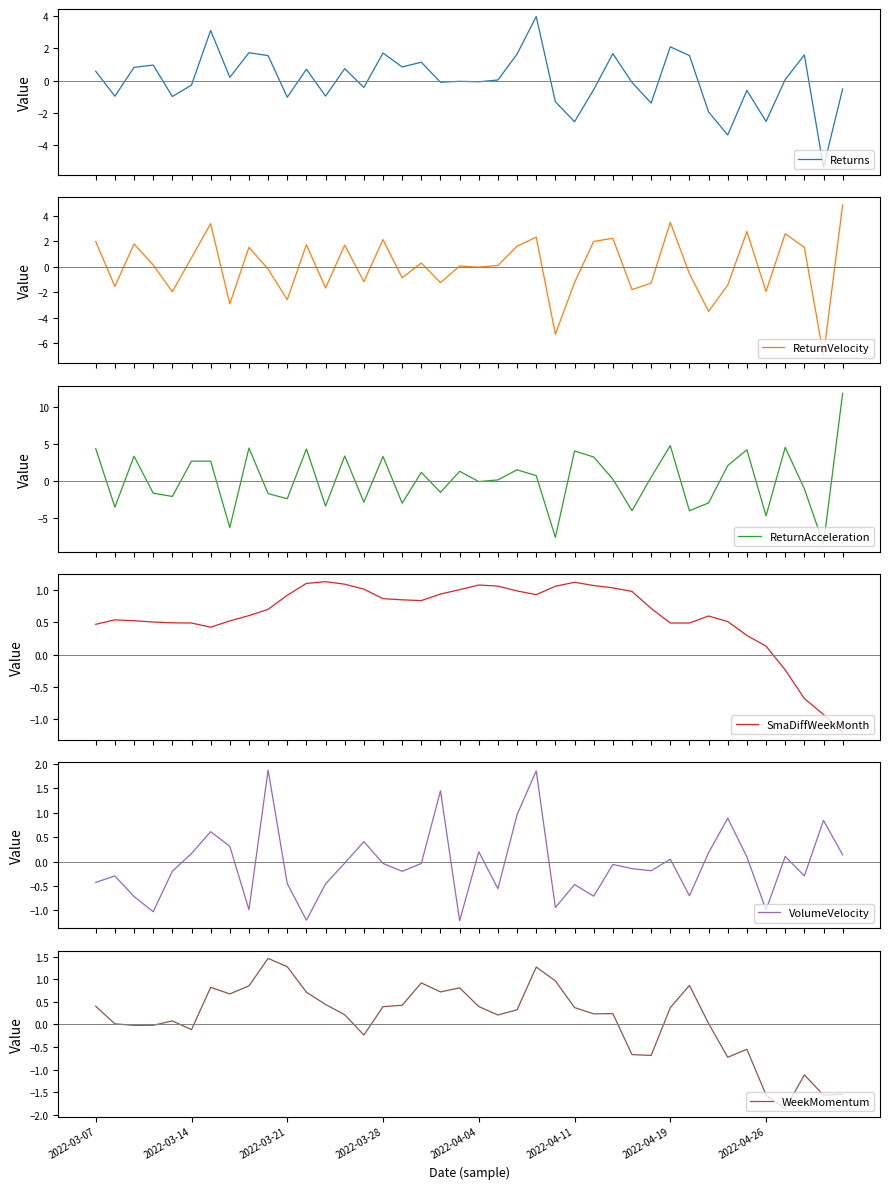

Where is VolumeVelocity nearest to the value 0?

13